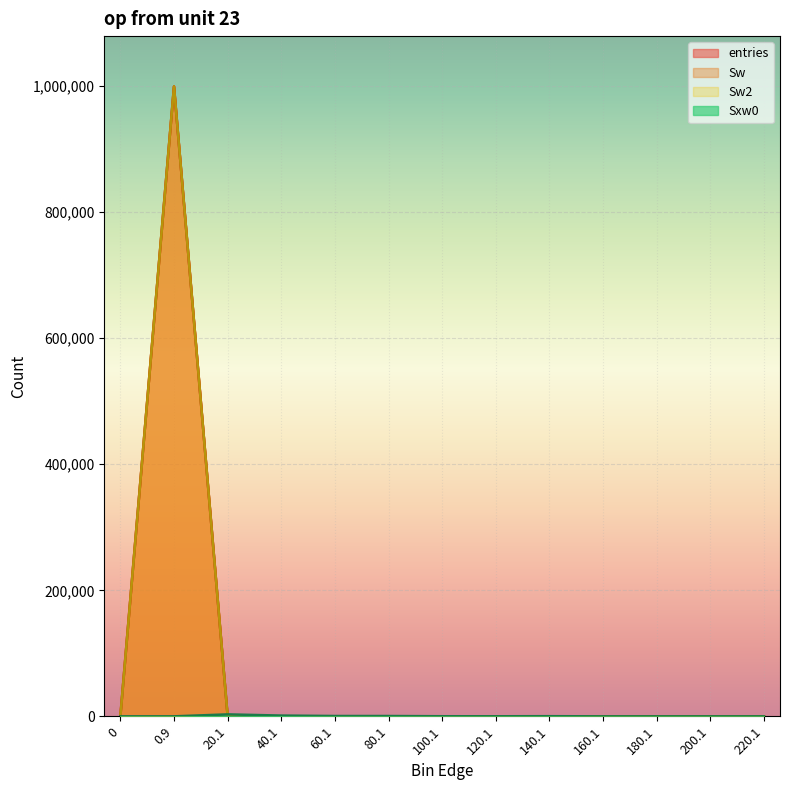

At 20.1, list the series in order from smallest to largest.

entries, Sw, Sw2, Sxw0